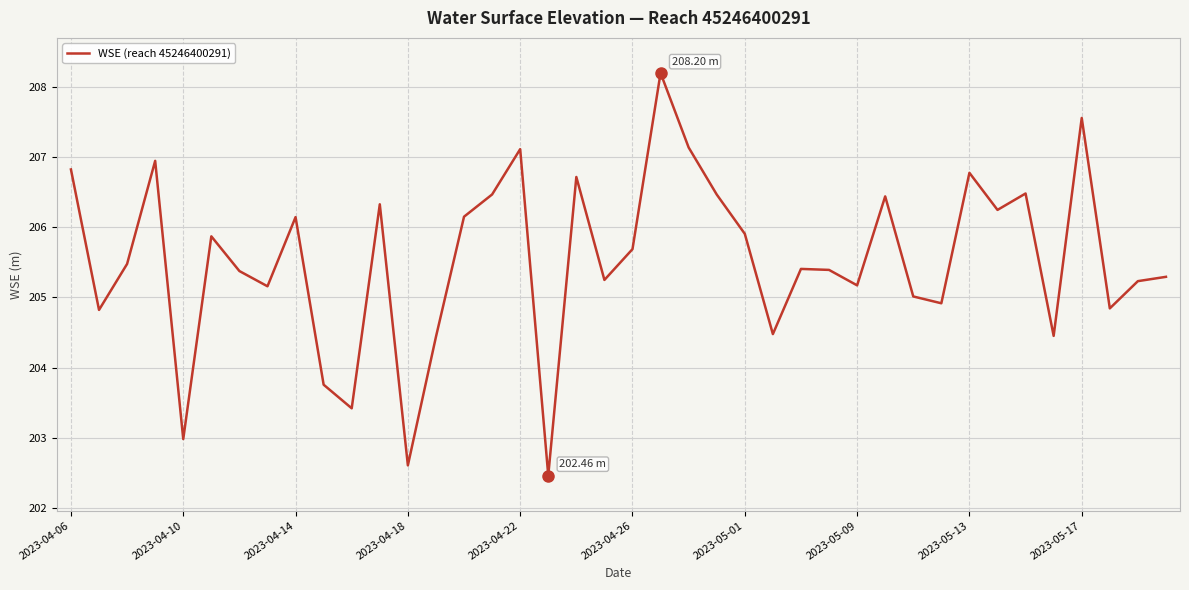

How many lines are shown in the chart?

1